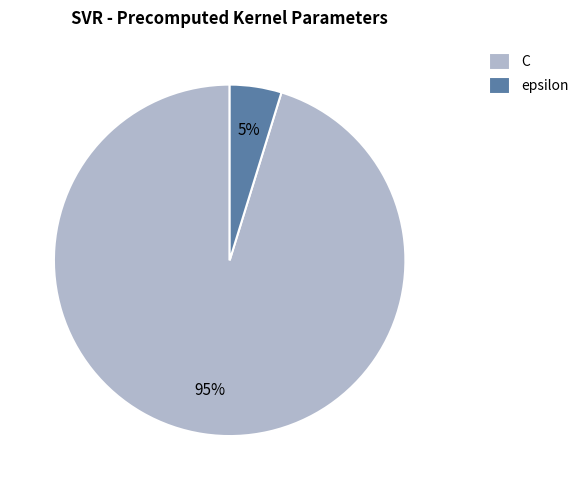

Count the number of slices in the pie.

2